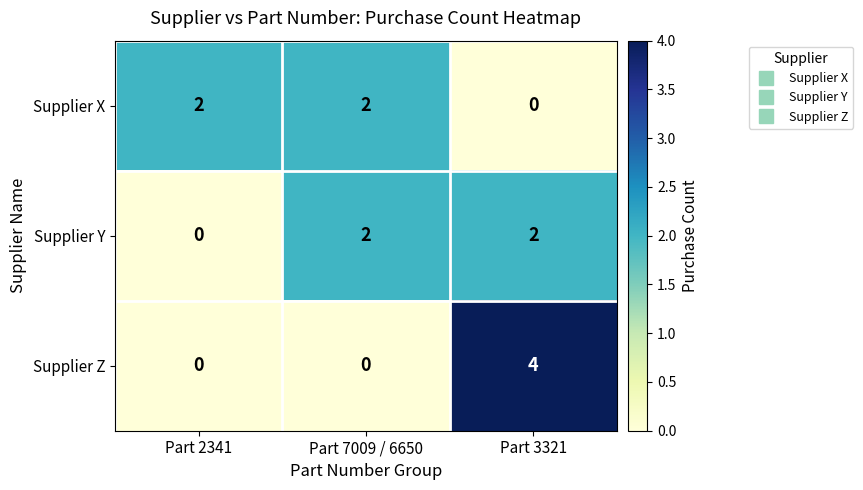

Is it true that Supplier X equals 3 at Part 2341?

False